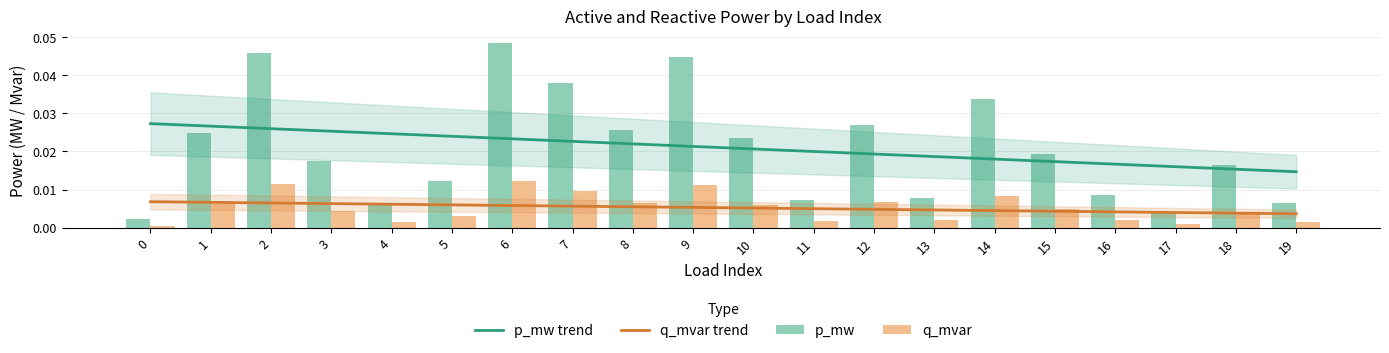

Which category has the highest value across all series?

6